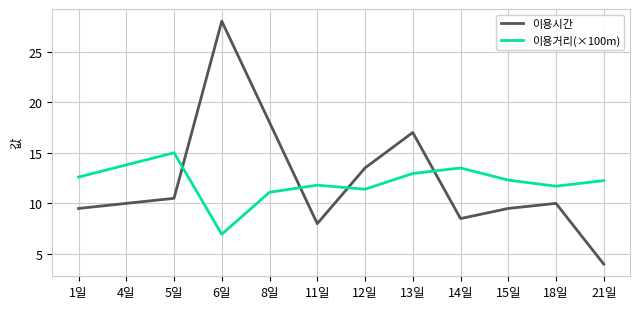

Where is 이용시간 nearest to the value 16?

13일